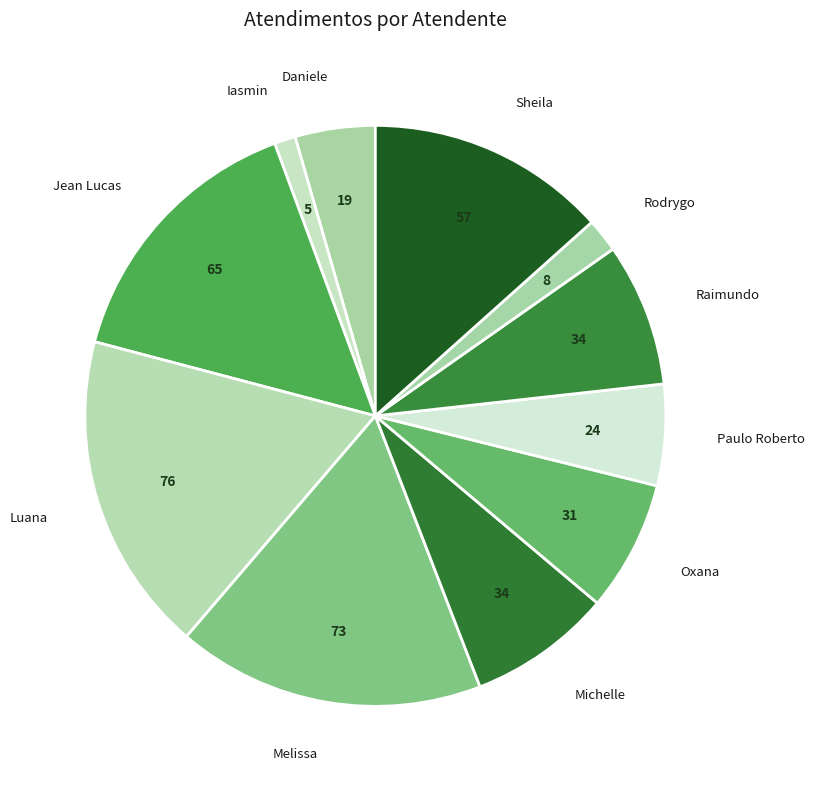

Is there any slice that represents more than half of the pie?

No